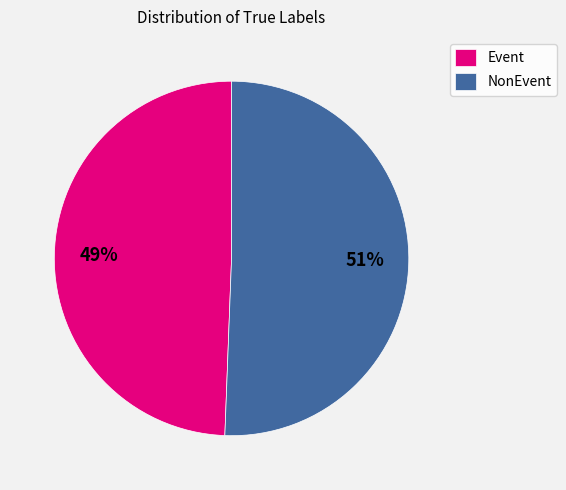

What percentage is the Event slice, to the nearest percent?

49%